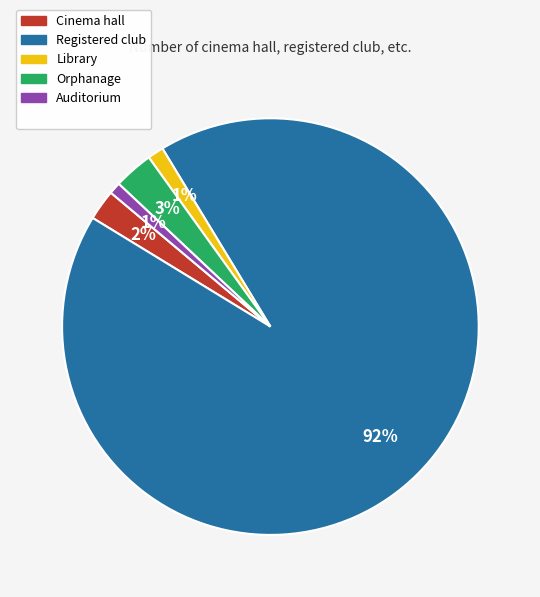

Is there a majority slice in this chart?

Yes